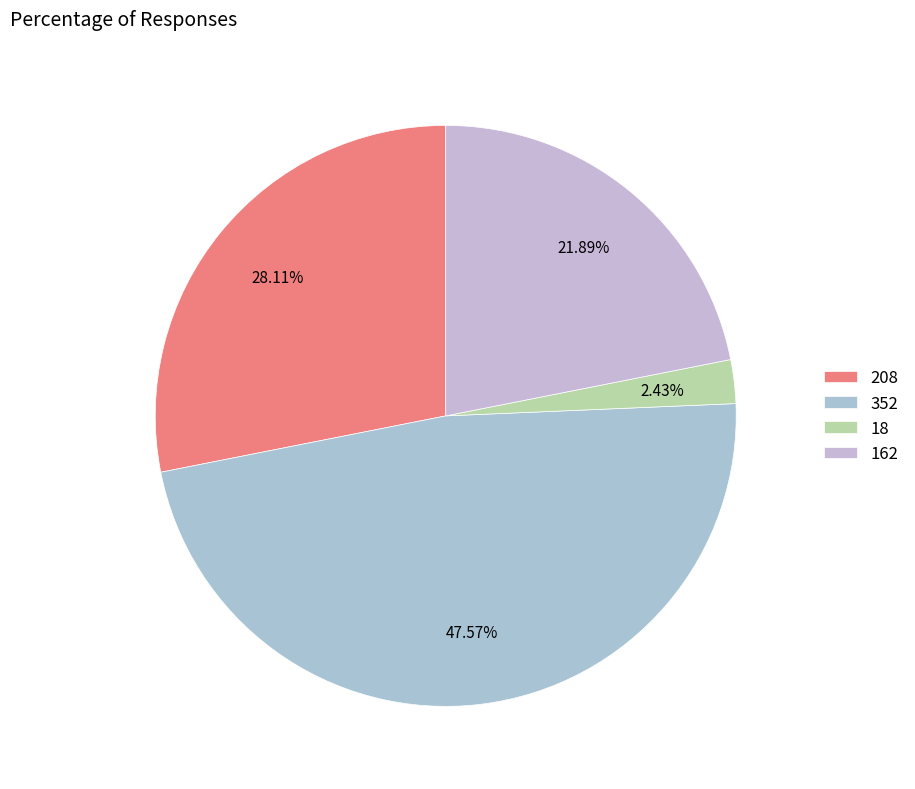

To the nearest percent, what percentage of the pie is 162?

22%